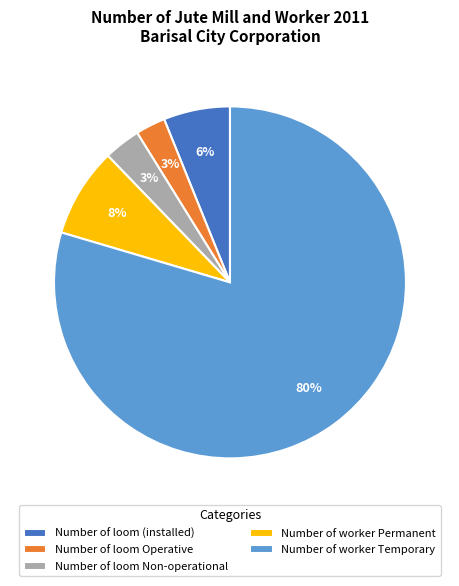

How many segments does this pie chart have?

5